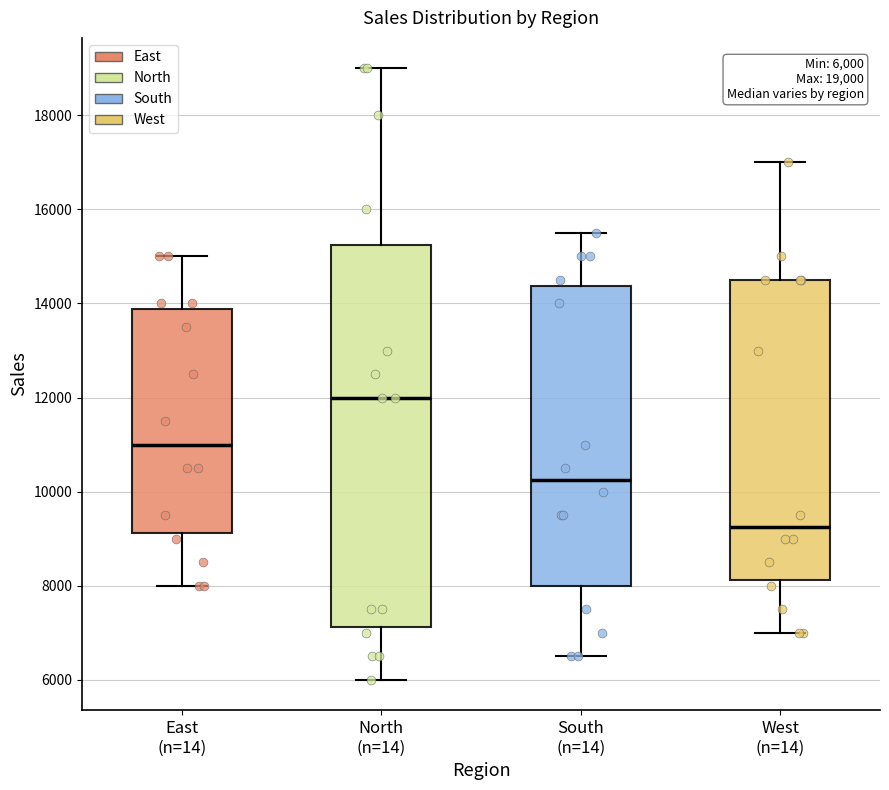

Which box's median line is the lowest?

West (n=14)